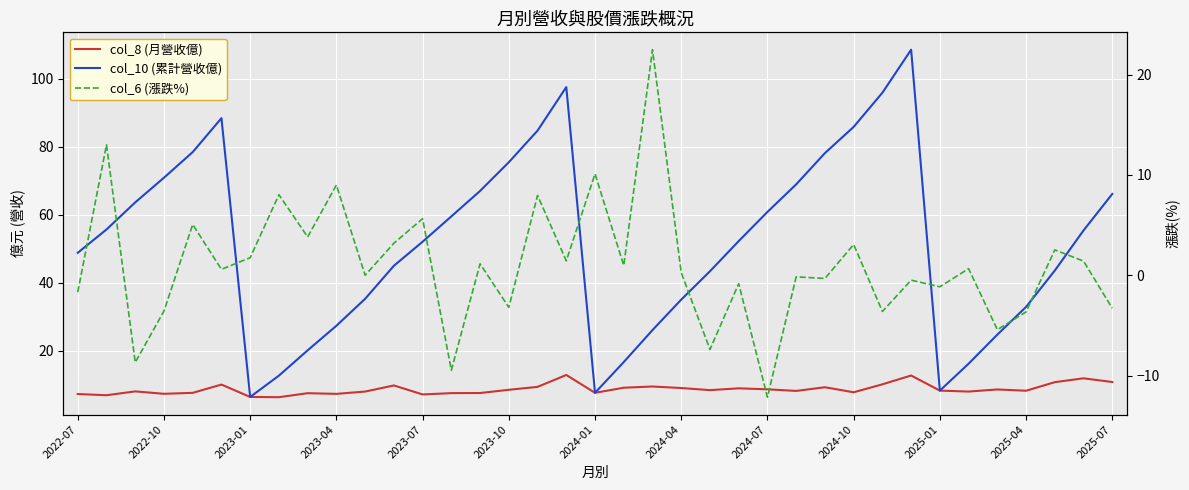

List the series in order of their overall mean, highest first.

col_10 (累計營收億), col_8 (月營收億), col_6 (漲跌%)